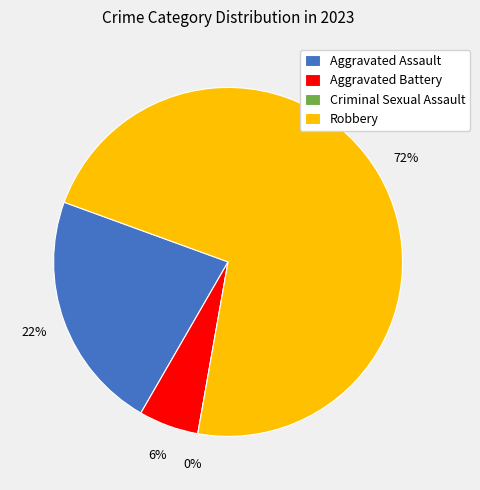

What percentage do Robbery and Aggravated Battery together represent?

77.8%